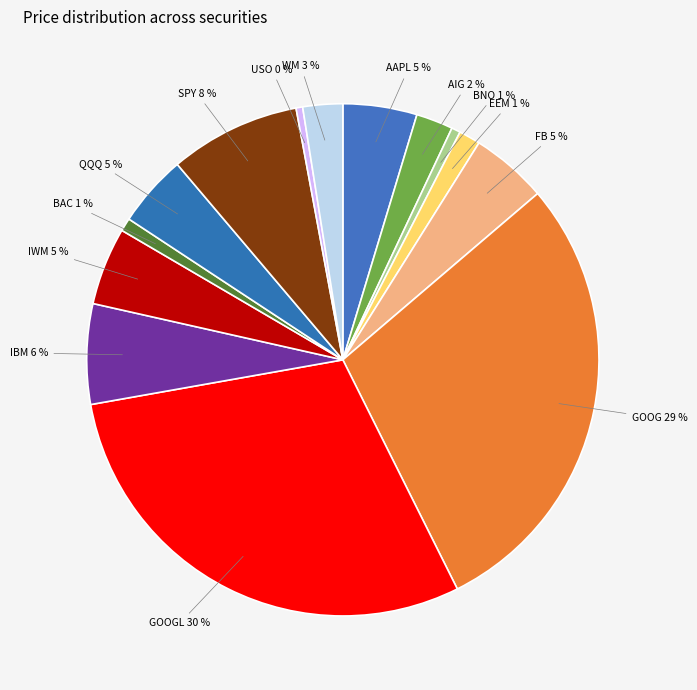

Count the number of slices in the pie.

14